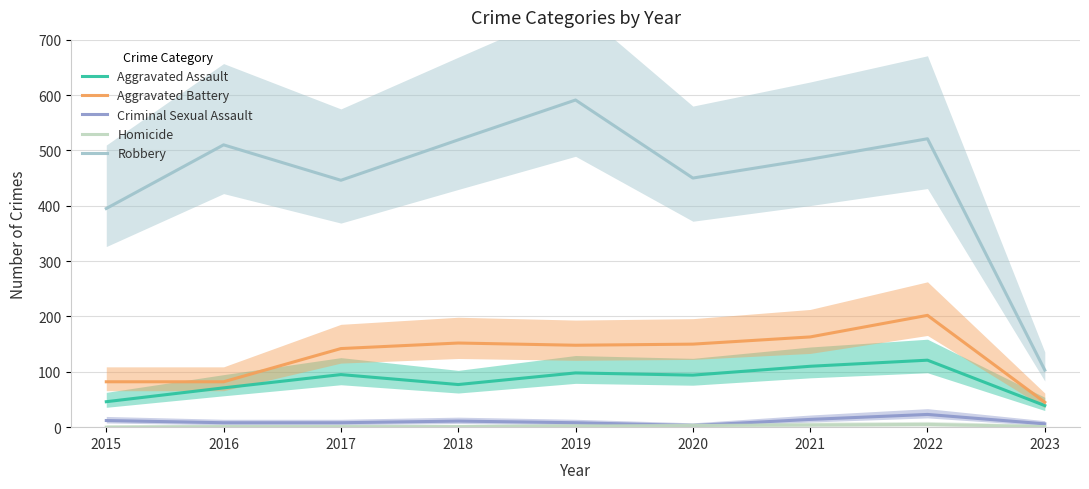

Which has a higher value, 2017 or 2020?

2017